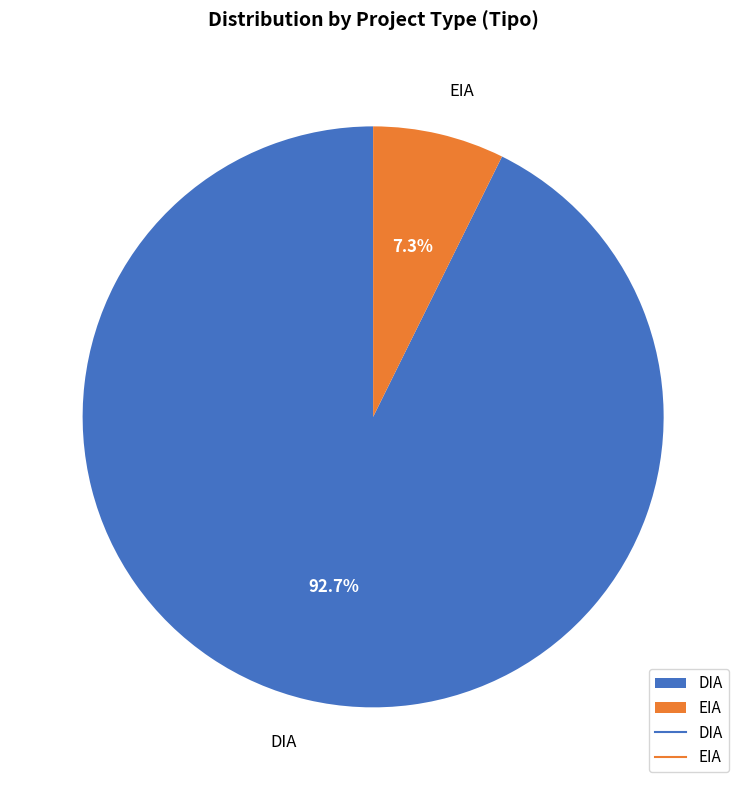

Is there a majority slice in this chart?

Yes